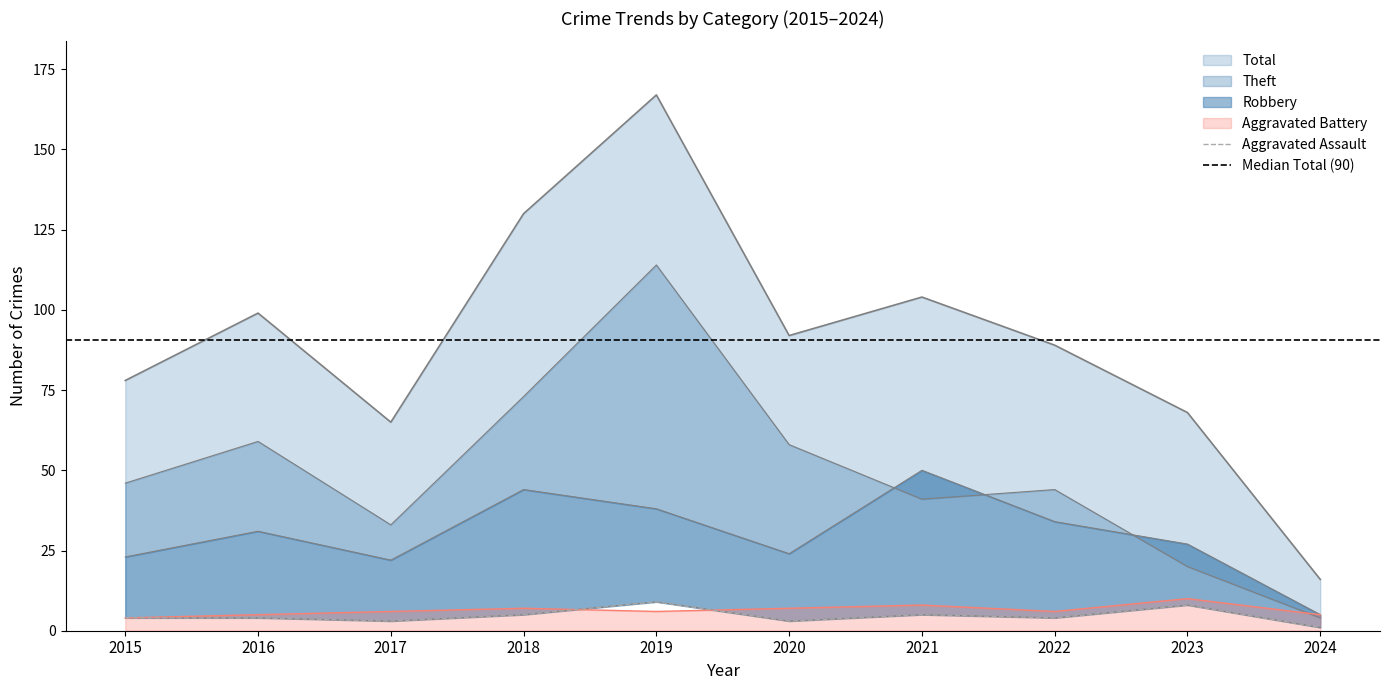

Count the Aggravated Assault values in the range 3 to 5.

7